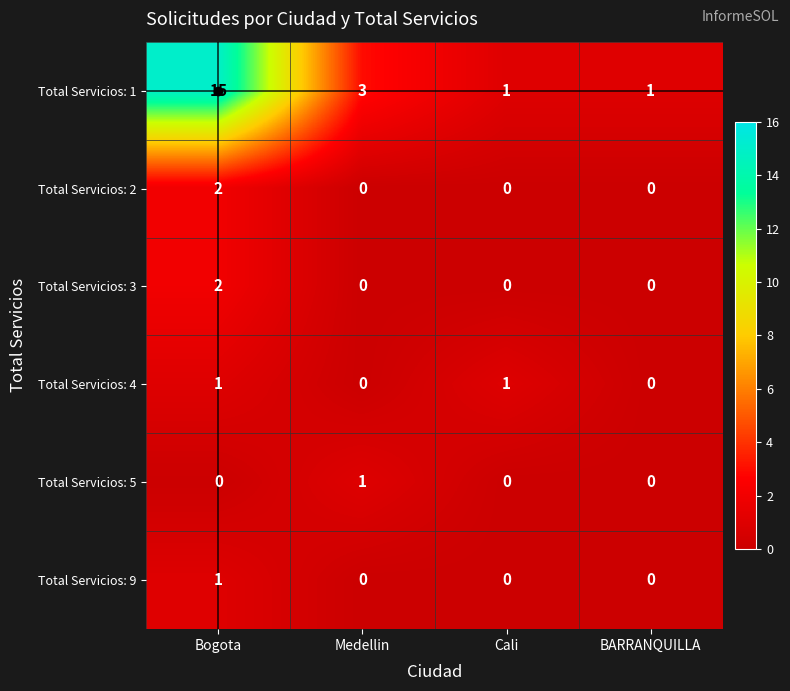

Which series changed the most between Medellin and BARRANQUILLA?

Total Servicios: 1